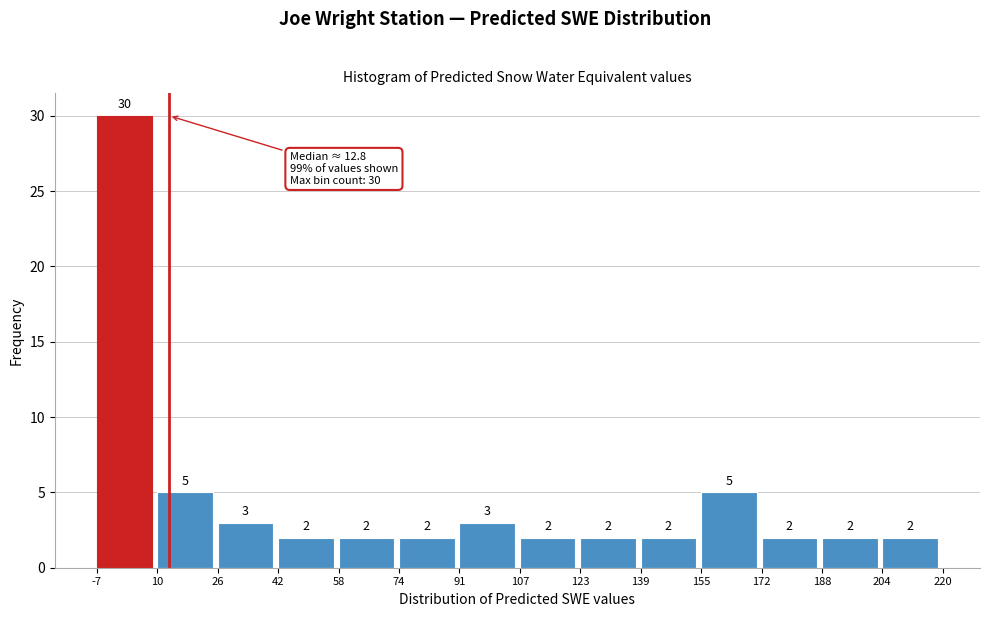

Reading left to right, transcribe this chart: for each bar, give the range it covers on the x-axis and its height.

-7 to 10: 30
10 to 26: 5
26 to 42: 3
42 to 58: 2
58 to 74: 2
74 to 91: 2
91 to 107: 3
107 to 123: 2
123 to 139: 2
139 to 155: 2
155 to 172: 5
172 to 188: 2
188 to 204: 2
204 to 220: 2